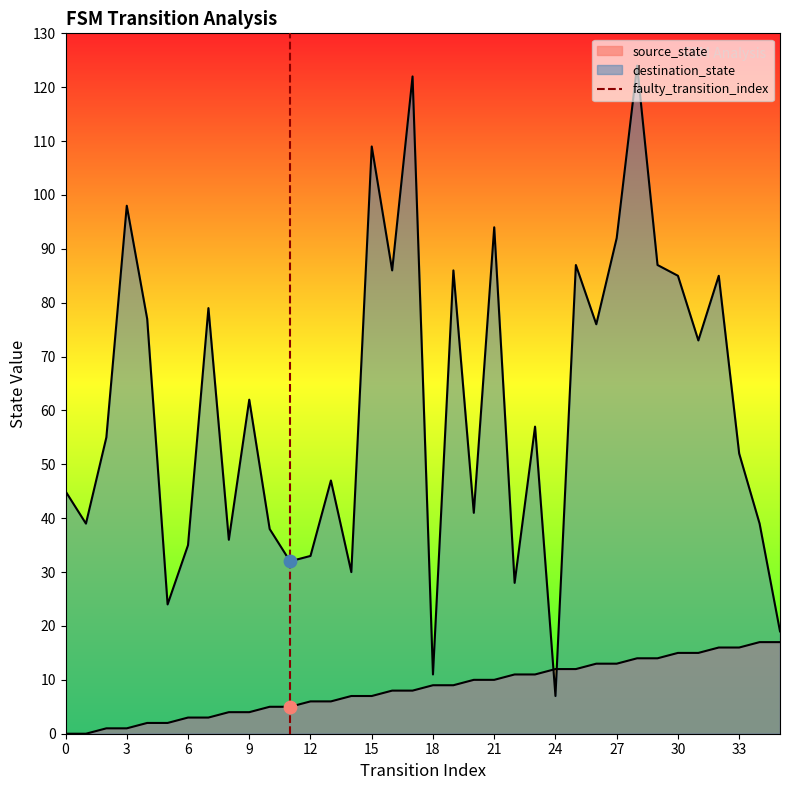

Which has a higher value, 0 or 3?

3